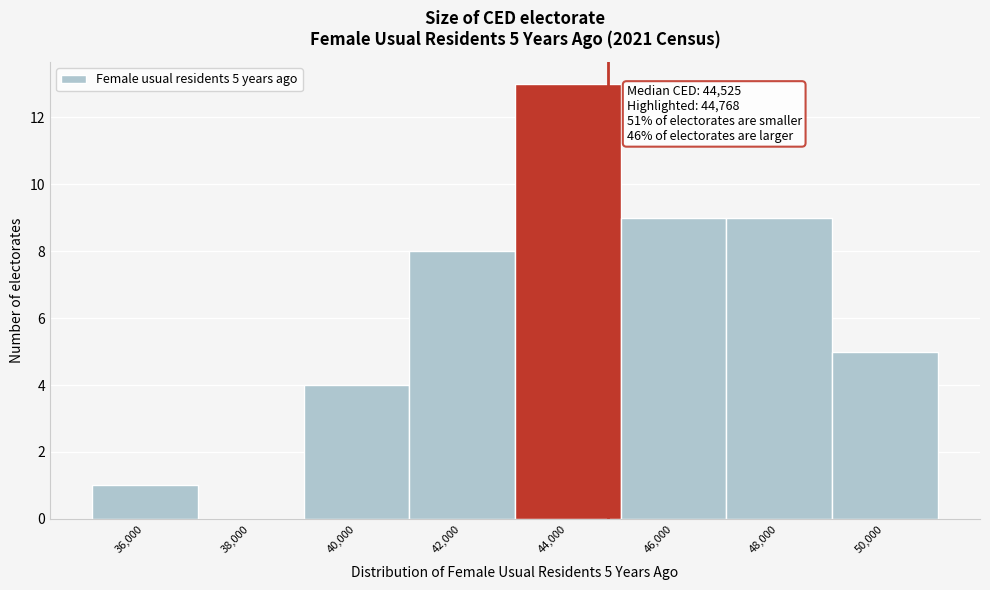

Which range on the x-axis has the tallest bar?

43000 to 45000